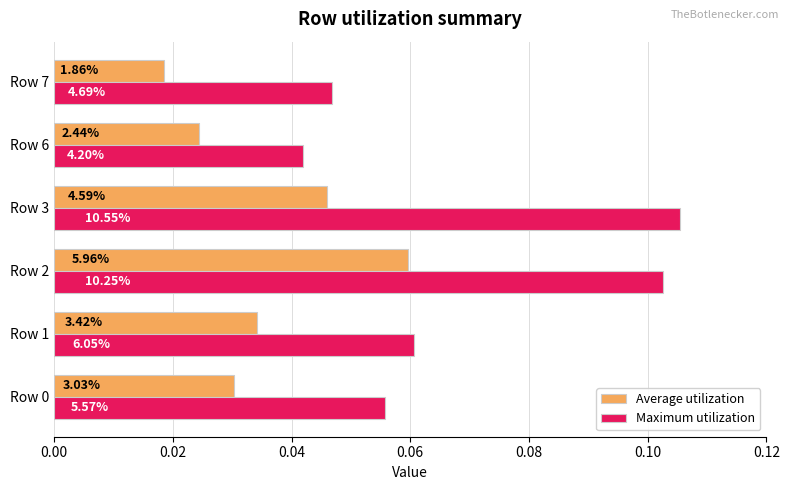

Reading left to right, transcribe all the data shown in this chart.

Average utilization: 0.0	0.0	0.1	0.0	0.0	0.0
Maximum utilization: 0.1	0.1	0.1	0.1	0.0	0.0